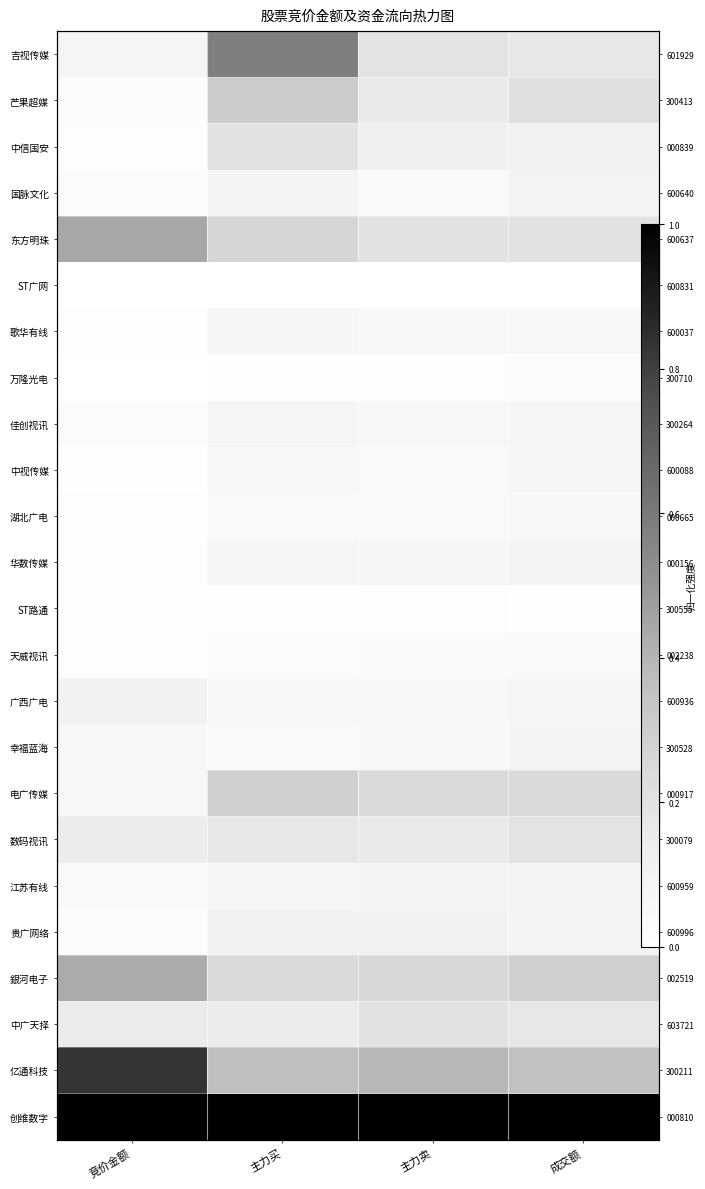

Rank the series at 成交额 from lowest to highest value.

ST广网, ST路通, 万隆光电, 天威视讯, 歌华有线, 湖北广电, 中视传媒, 广西广电, 佳创视讯, 江苏有线, 华数传媒, 幸福蓝海, 贵广网络, 国脉文化, 中信国安, 吉视传媒, 中广天择, 数码视讯, 东方明珠, 芒果超媒, 电广传媒, 銀河电子, 亿通科技, 创维数字